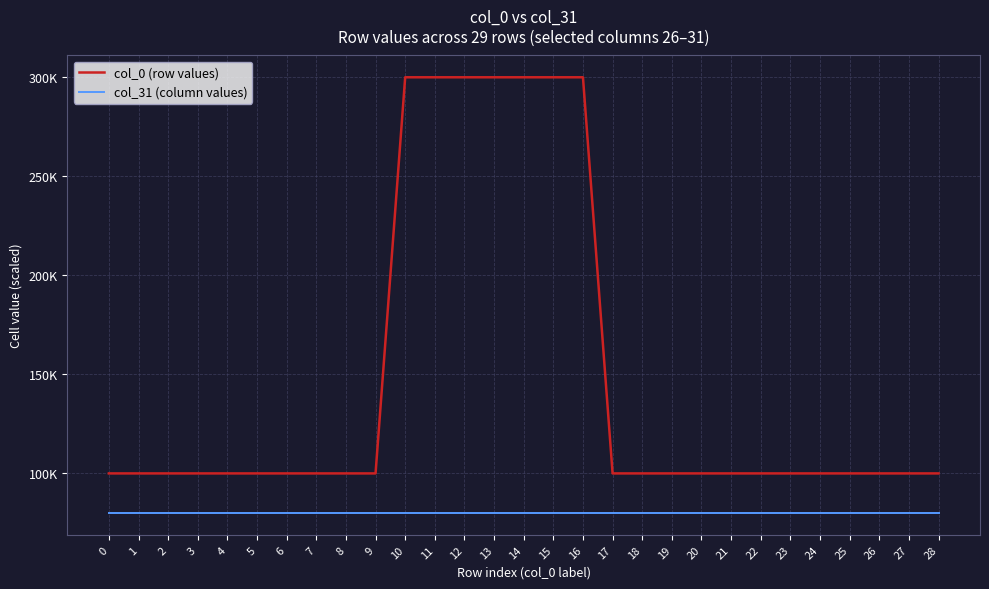

What are all the series names shown in the legend?

col_0 (row values), col_31 (column values)